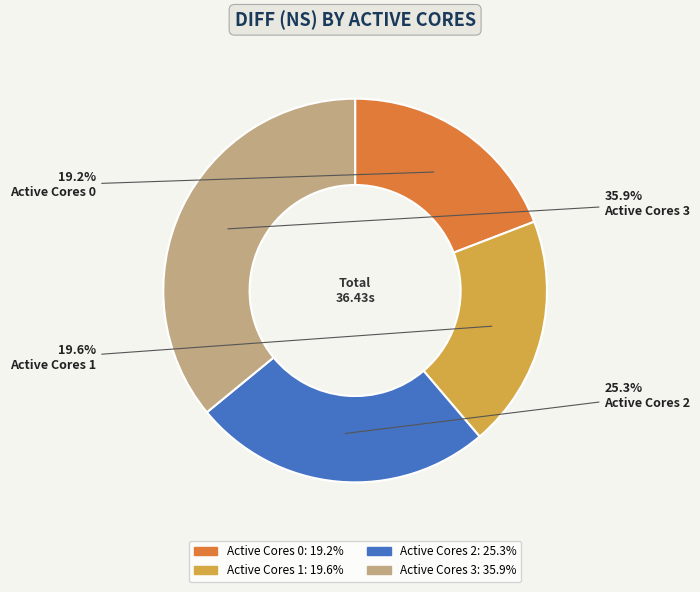

What is the largest slice in the pie chart?

Active Cores 3